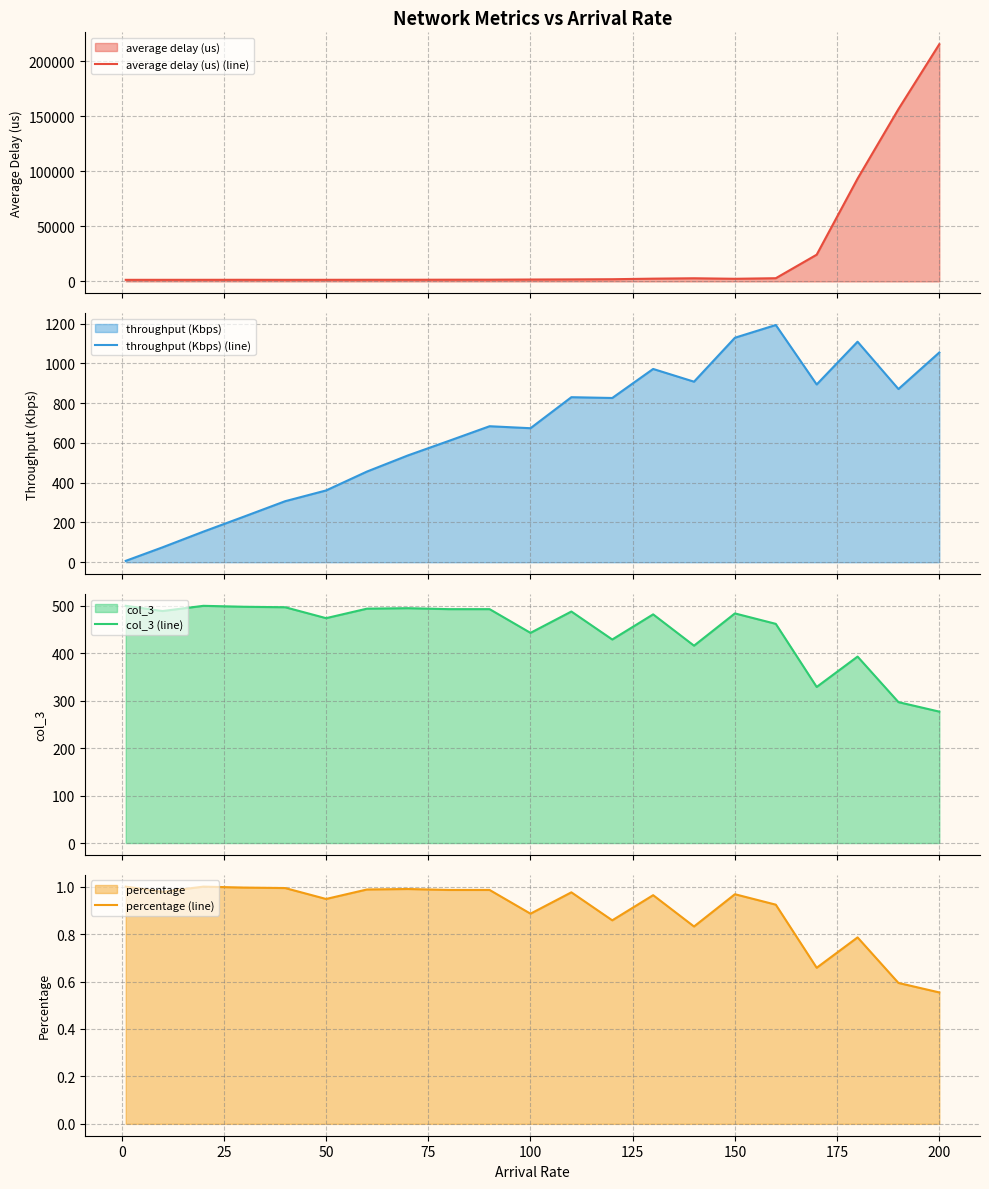

True or false: throughput (Kbps) (line) and percentage (line) intersect in this chart.

False